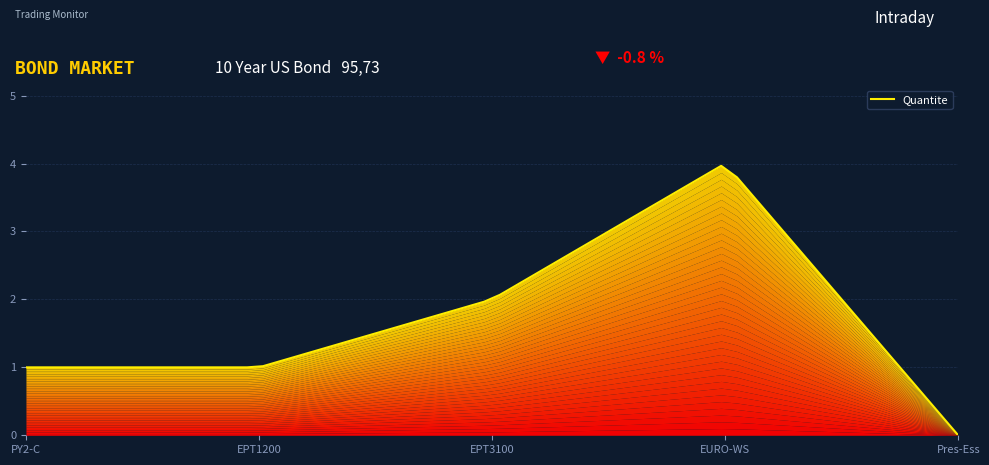

Which has a higher value, EURO-WS-M10 or Pressur sensor essence?

EURO-WS-M10